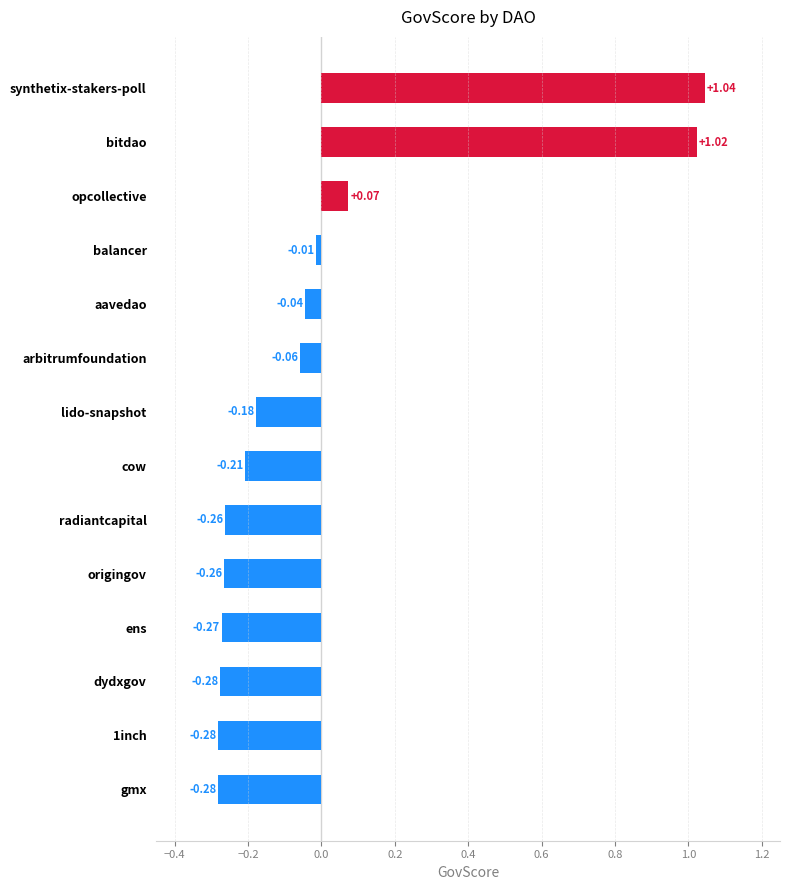

Does the chart contain stacked bars?

No